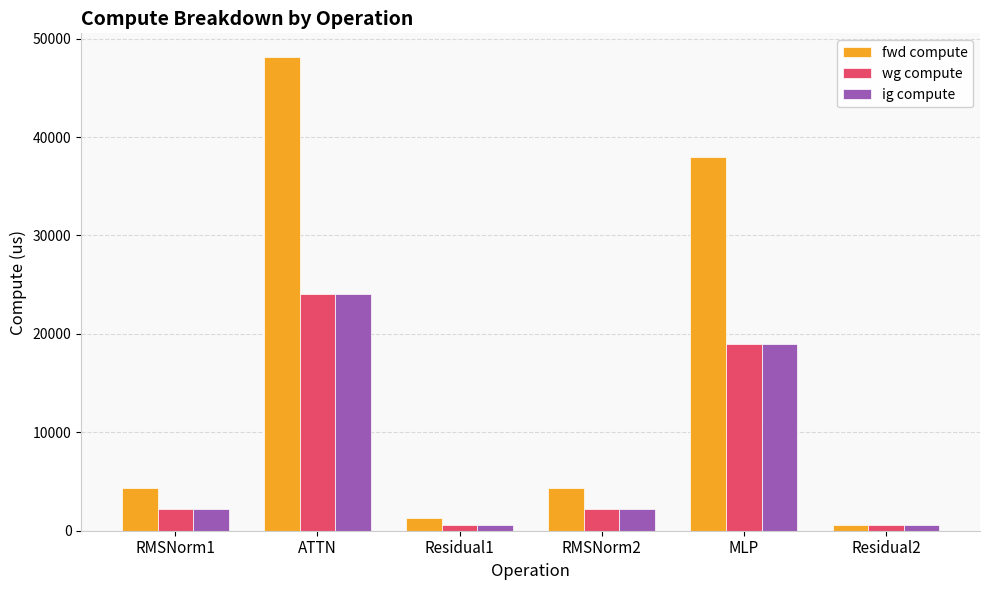

Reading left to right, list all the values displayed in this chart.

fwd compute: 4350.7	48131.3	1263.1	4350.7	37932.3	631.6
wg compute: 2175.3	24065.7	631.6	2175.3	18966.1	631.6
ig compute: 2175.3	24065.7	631.6	2175.3	18966.1	631.6